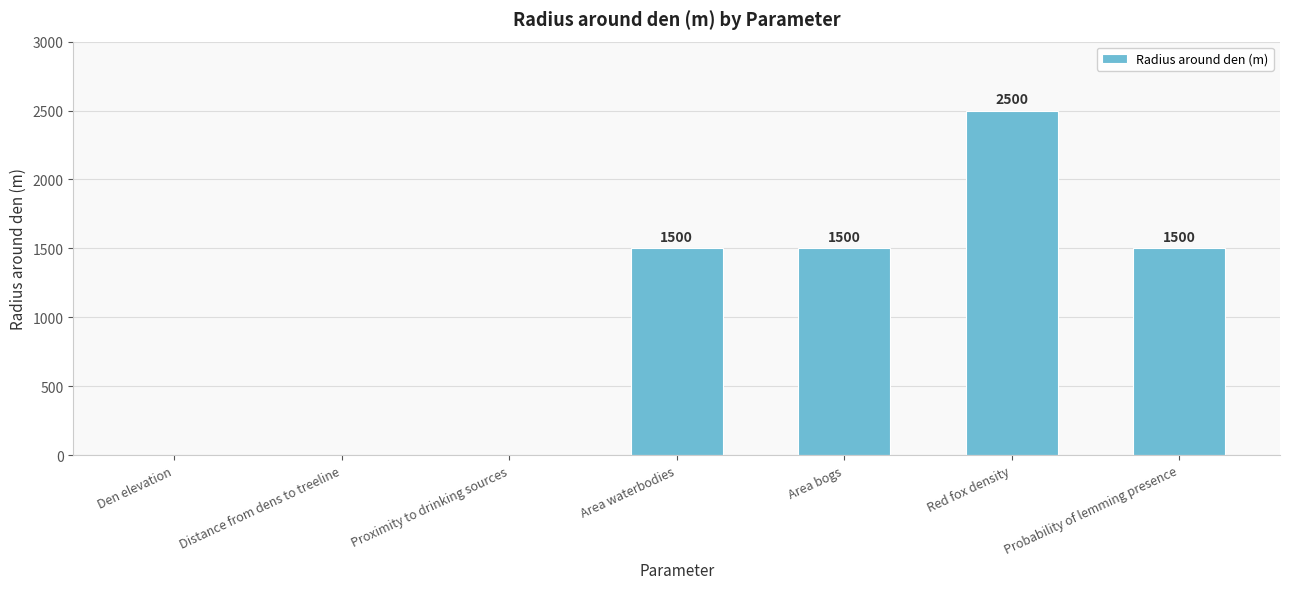

At which category does the chart reach its peak across all series?

Red fox density